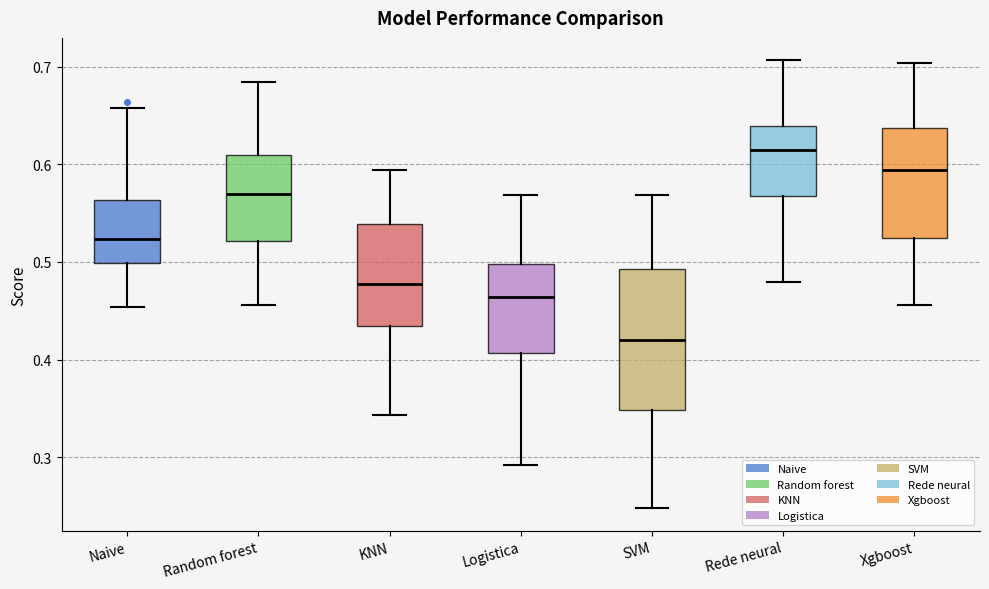

Where is the upper edge of the box for KNN on the y-axis? The values are not printed on the chart, so give them approximately, as read against the axis.

0.54